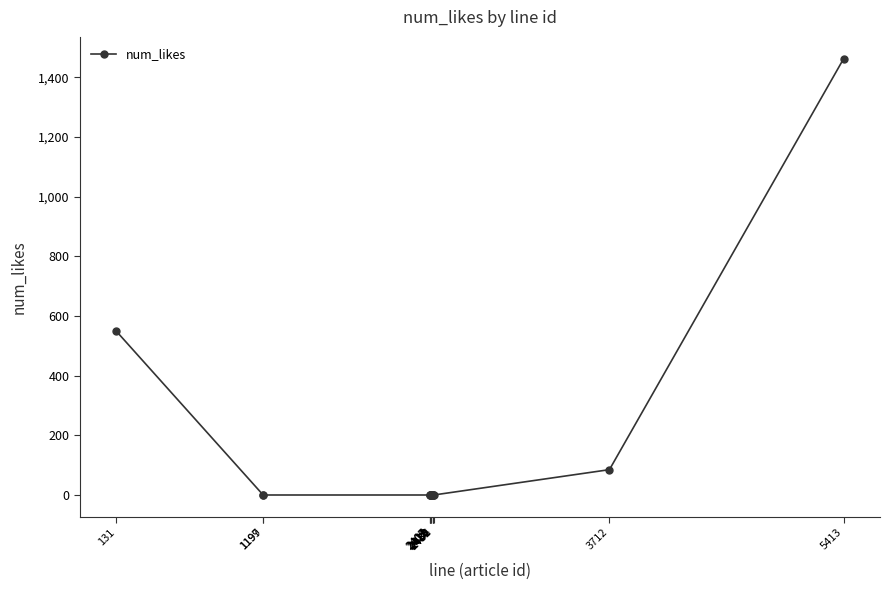

What is the change in value from 2409 to 3712?

+85